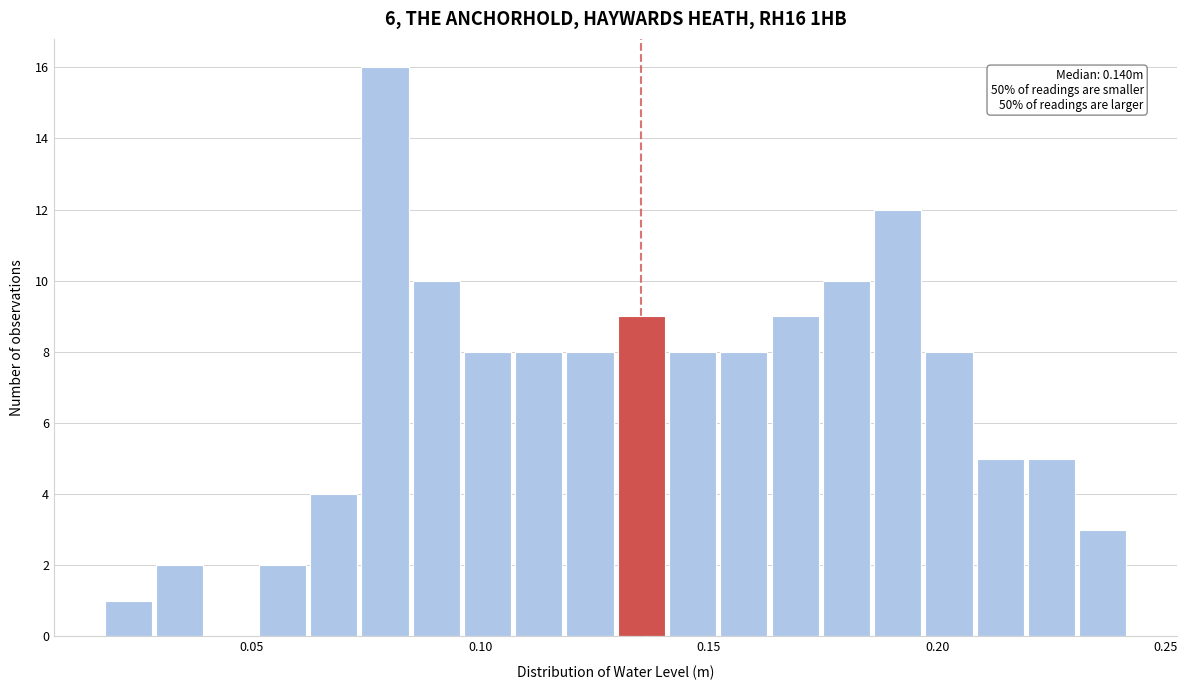

Read against the x-axis, roughly where is the centre of the tallest bar?

0.080